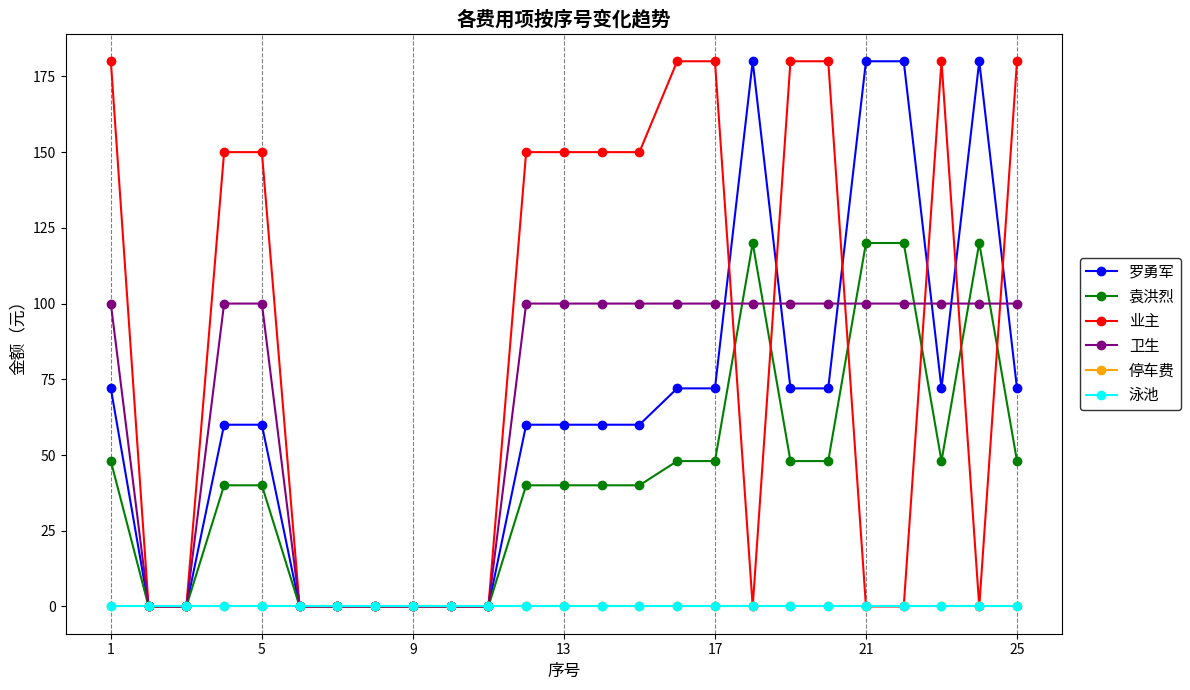

How many data points in 罗勇军 are less than 60?

8